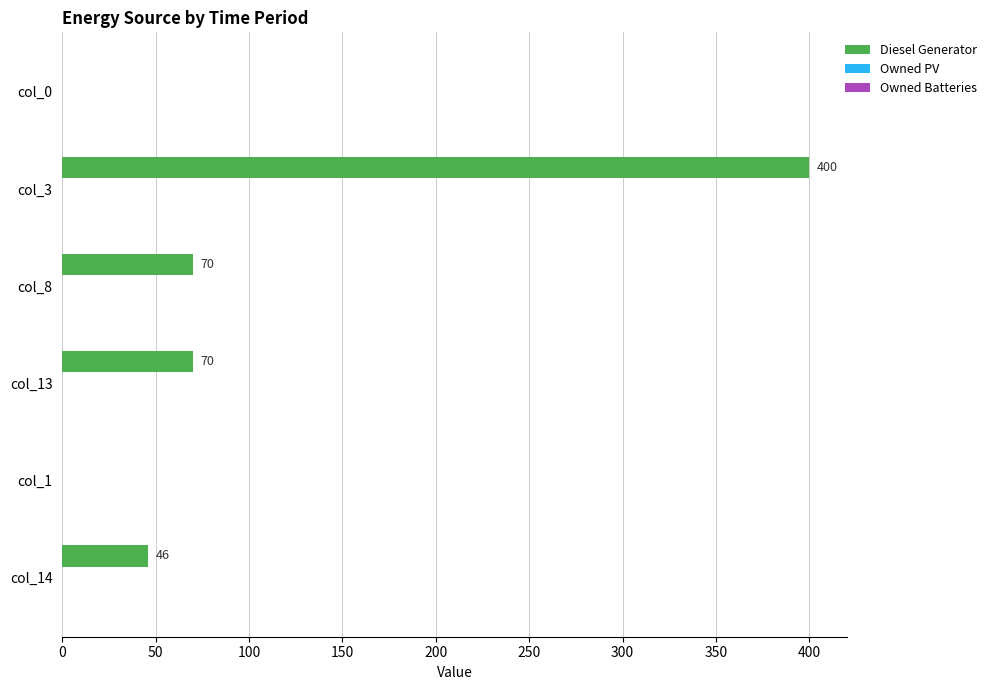

Count the number of categories in the chart.

6